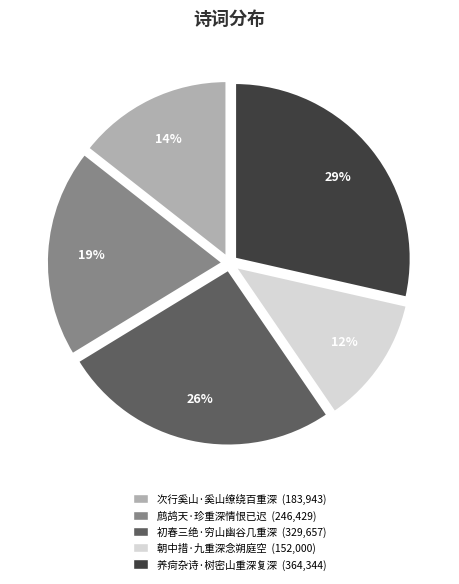

Approximately how many times larger is the value at 次行奚山·奚山缭绕百重深 compared to 养疴杂诗·树密山重深复深?

0.5